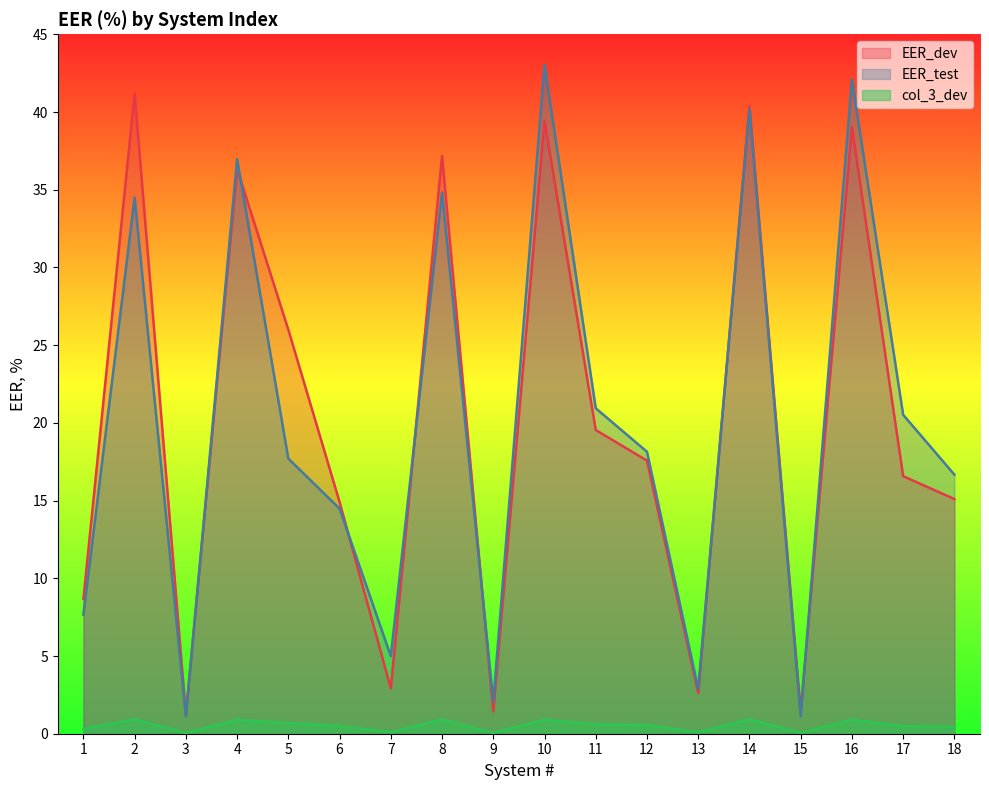

What are all the series names shown in the legend?

EER_dev, EER_test, col_3_dev